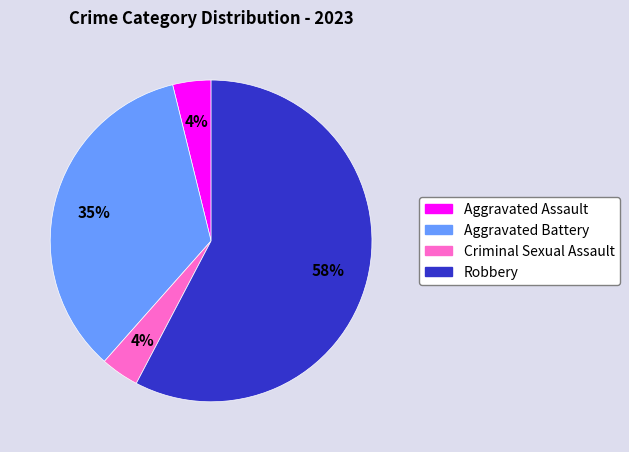

How many slices are in this pie chart?

4